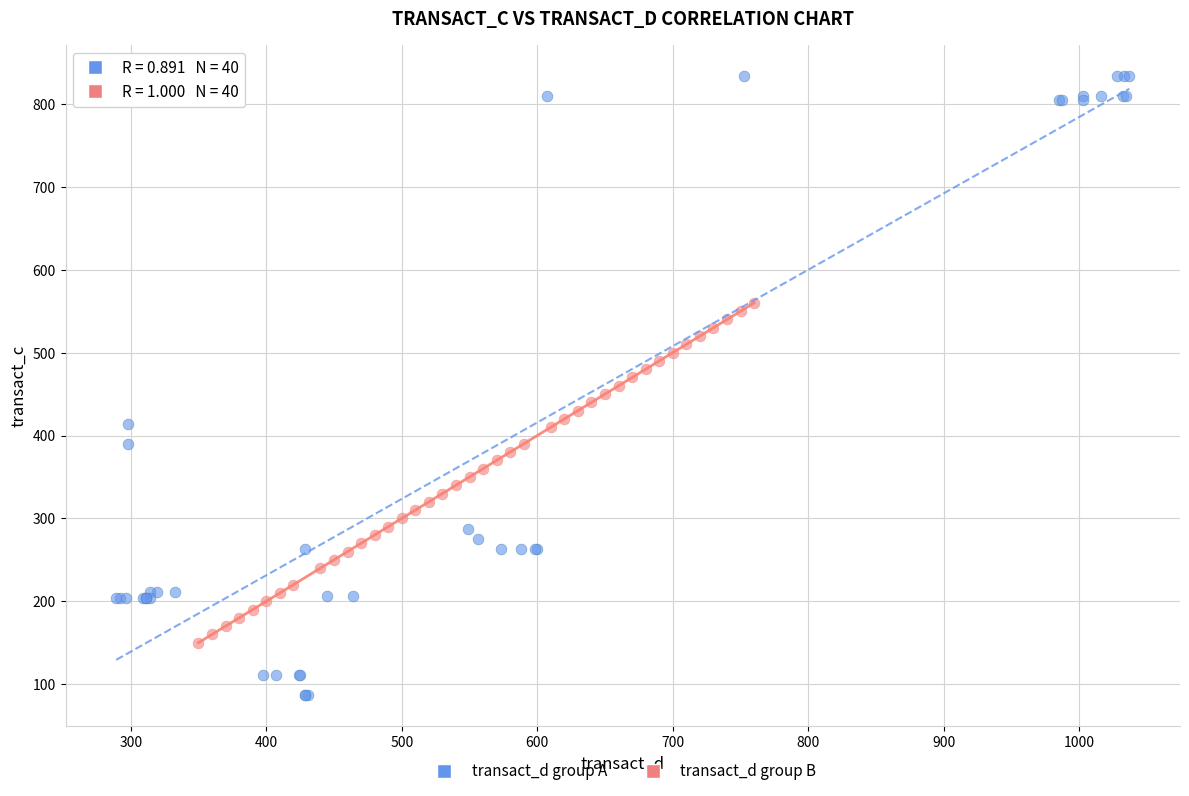

Which series reaches the minimum Y coordinate?

transact_d group A